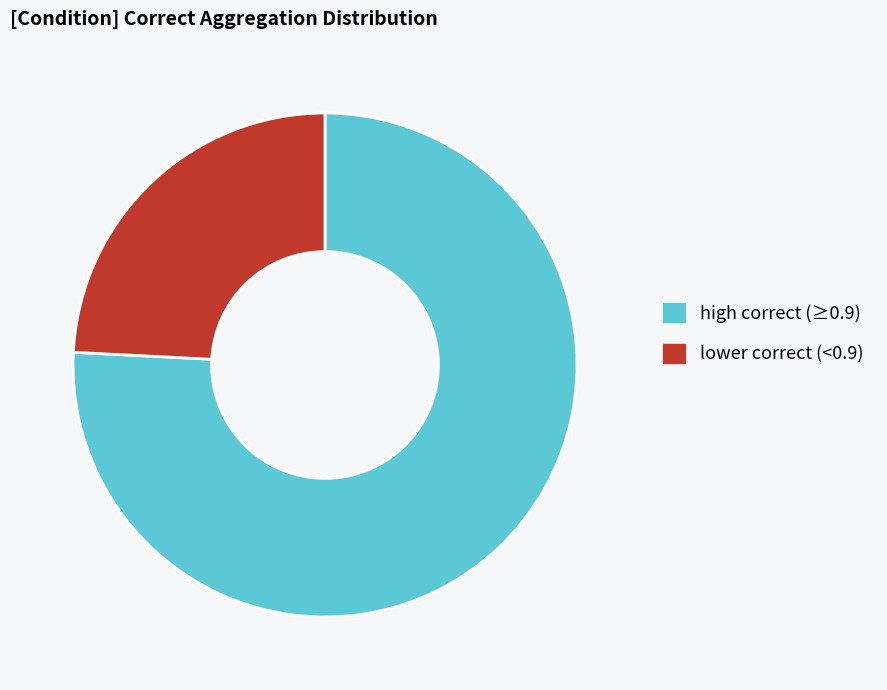

Does high correct (≥0.9) account for over 50% of the chart?

Yes